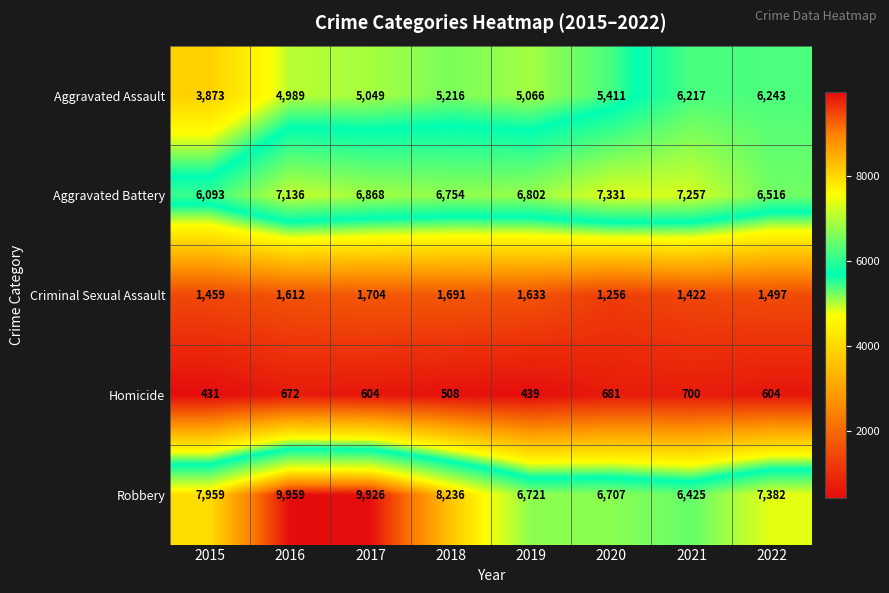

What is the difference between the maximum and minimum values in the Robbery series?

3534